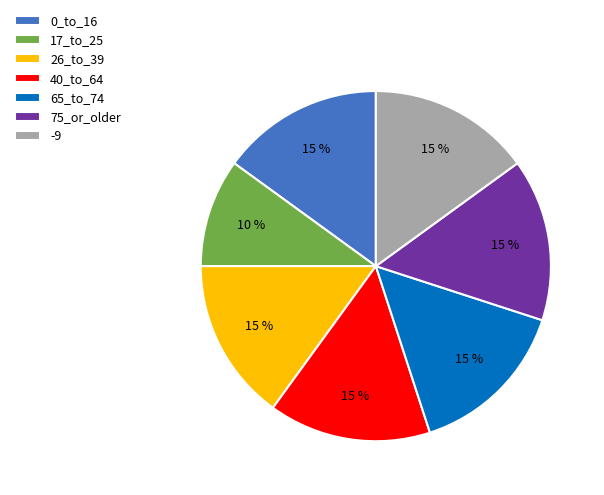

Is it true that 75_or_older is 15% of the pie?

True